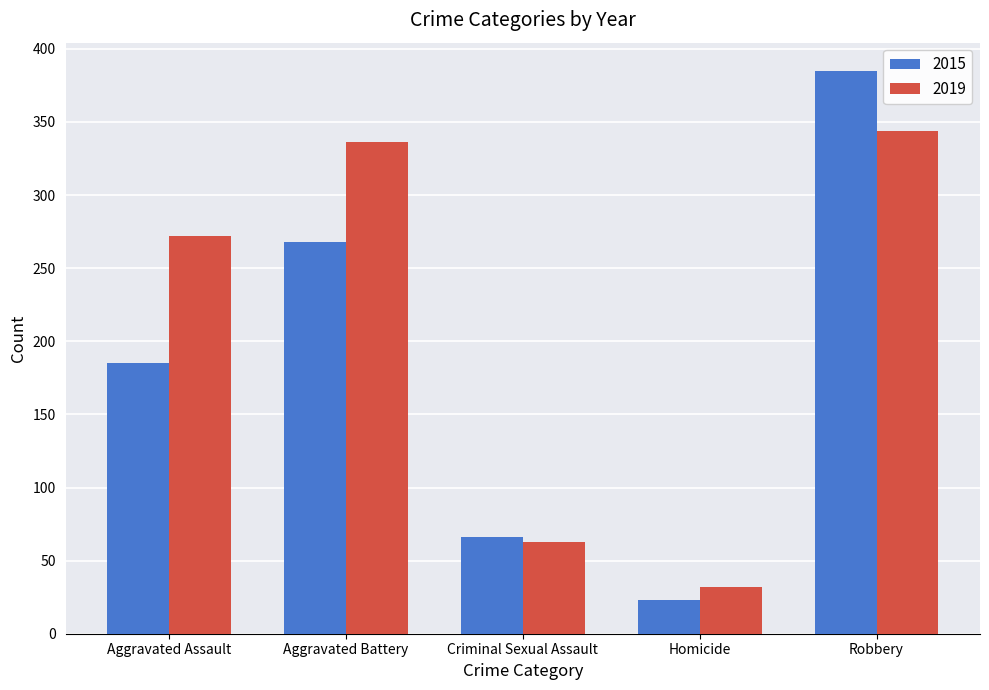

At Robbery, list the series in order from smallest to largest.

2019, 2015